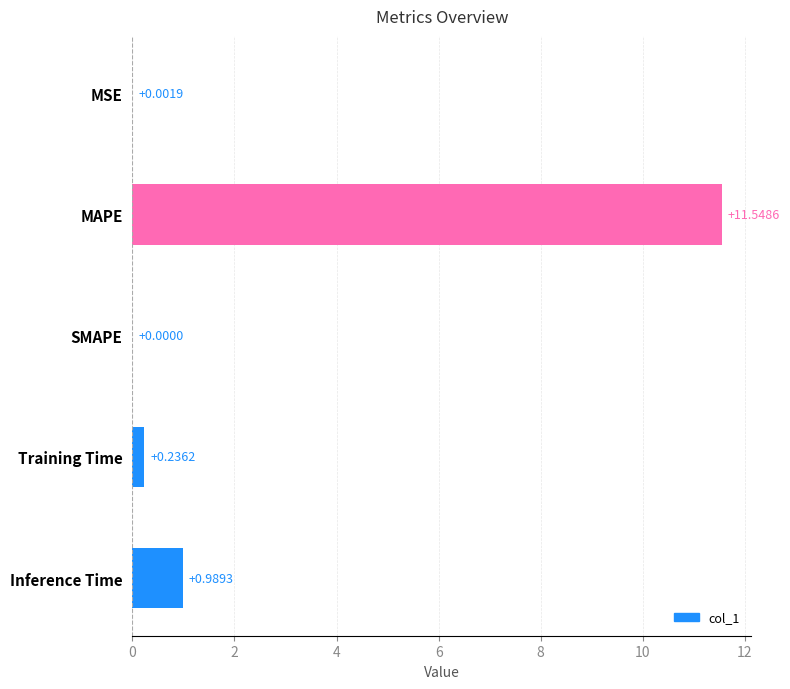

Which category has the highest value across all series?

MAPE